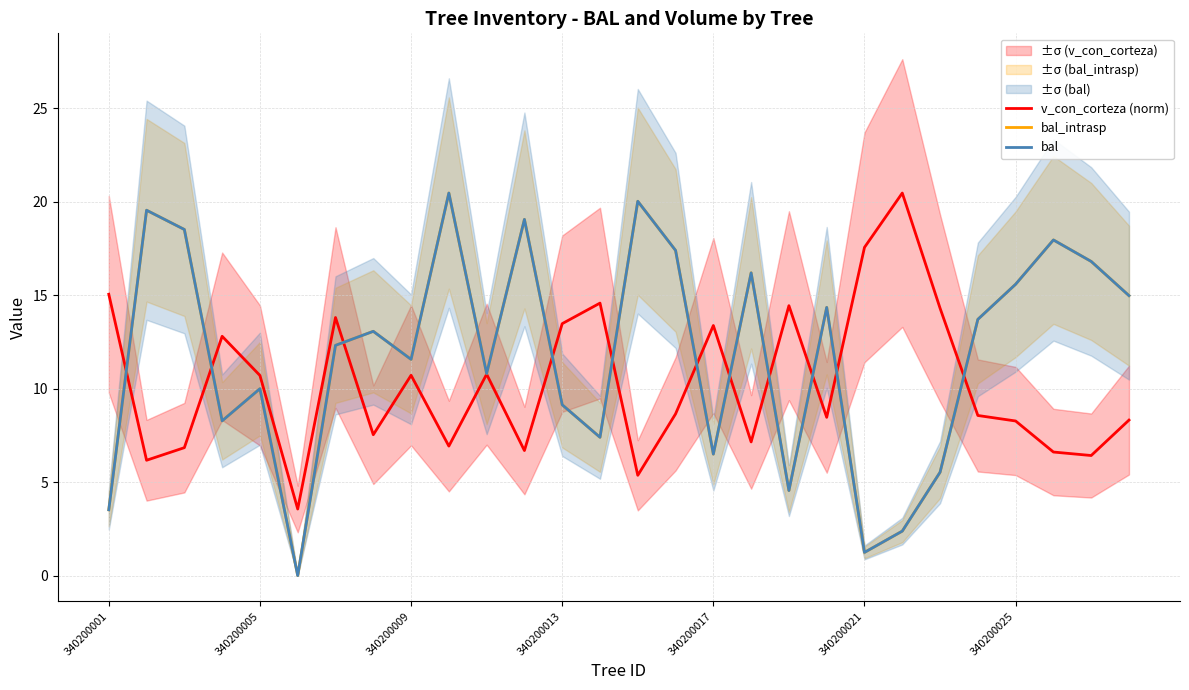

What value does the bal_intrasp series have at 9?

20.5